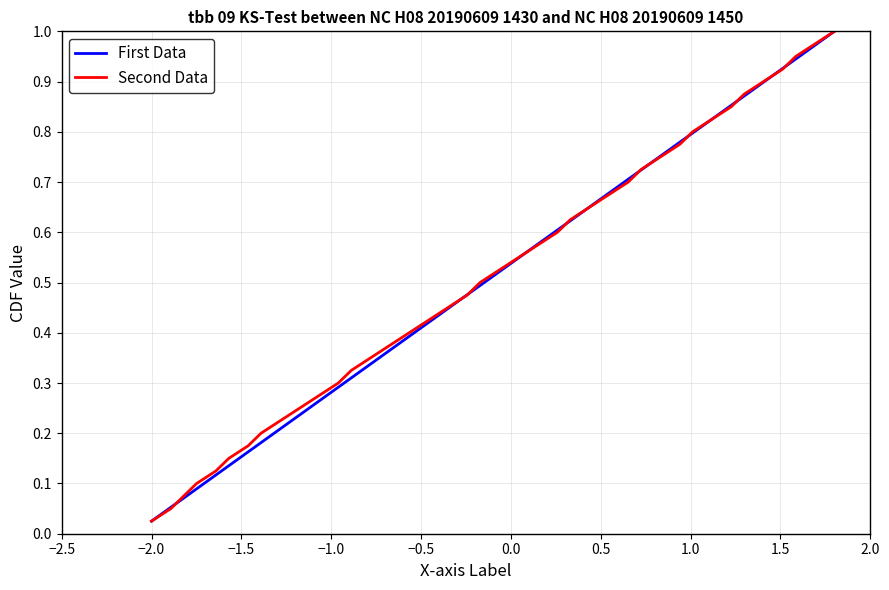

At how many categories does at least one series exceed 0?

40